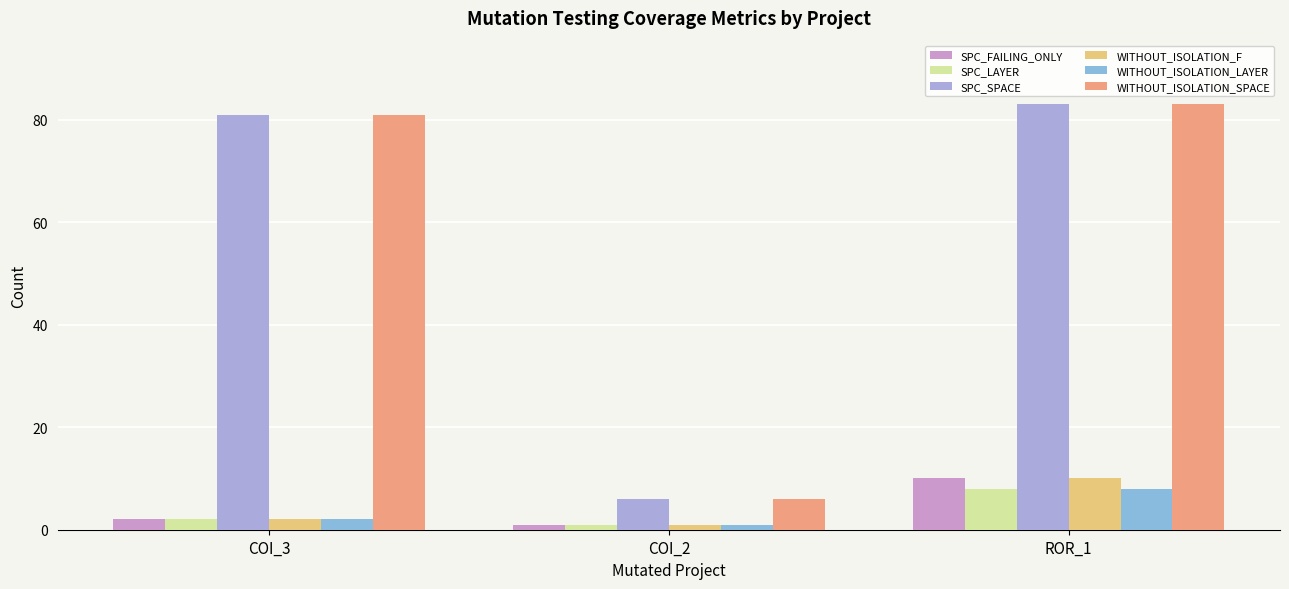

Between ROR_1 and COI_3, which is larger?

ROR_1